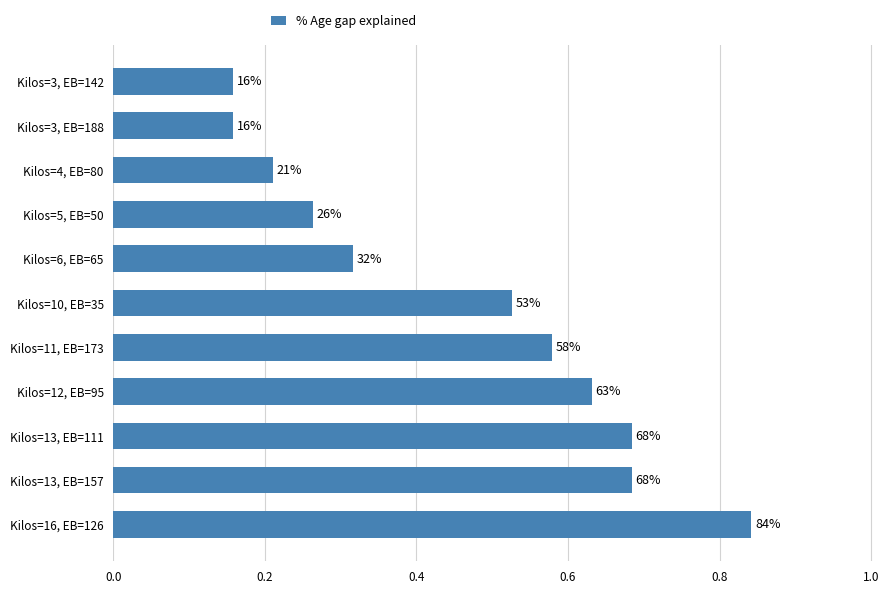

What is the greatest value displayed?

0.8